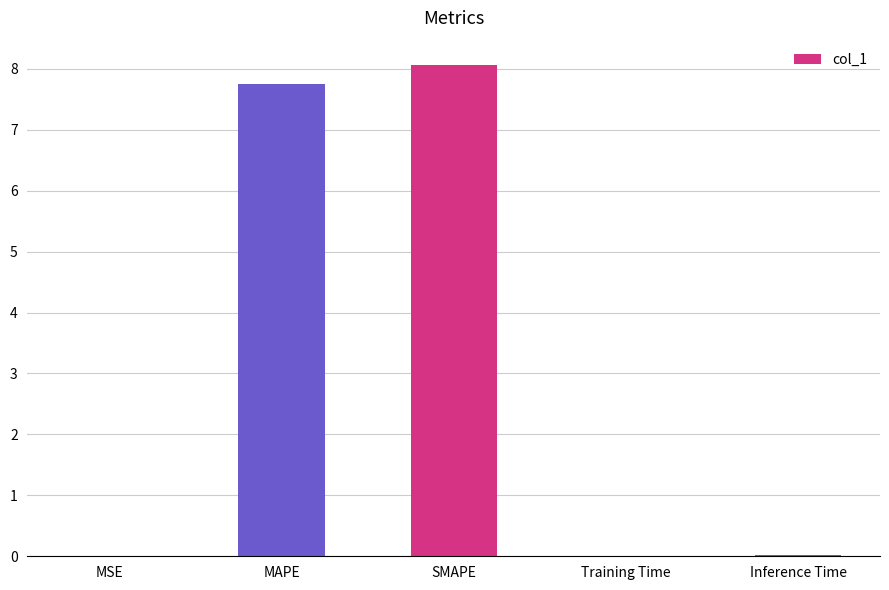

What is the sum of all values?

15.8